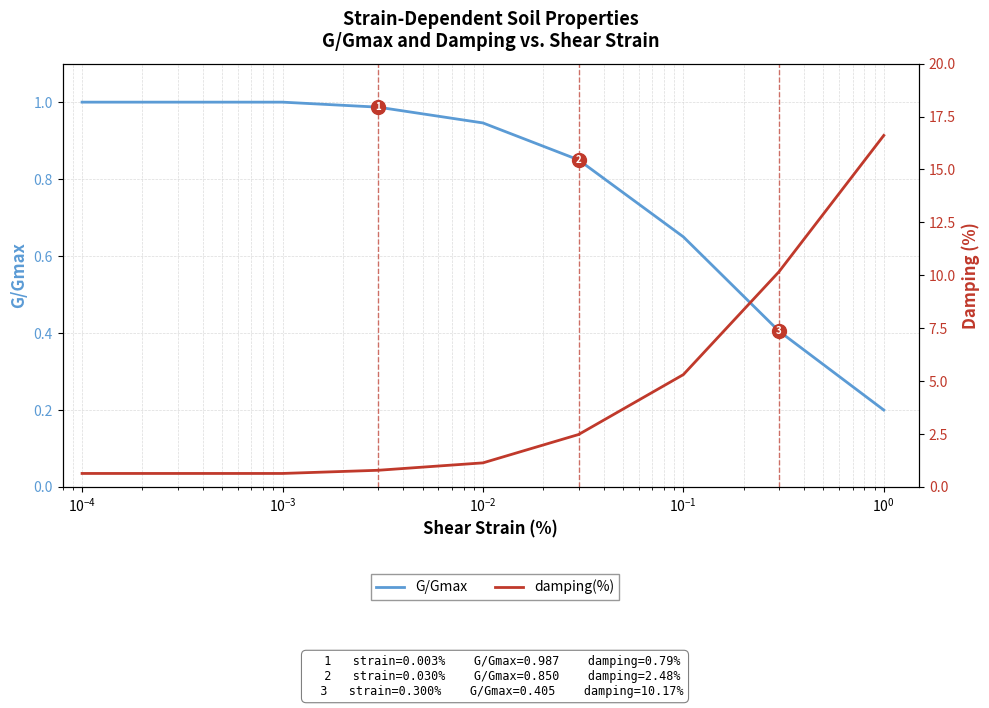

What is the label of the 3rd point from the right?

$\mathdefault{10^{-1}}$